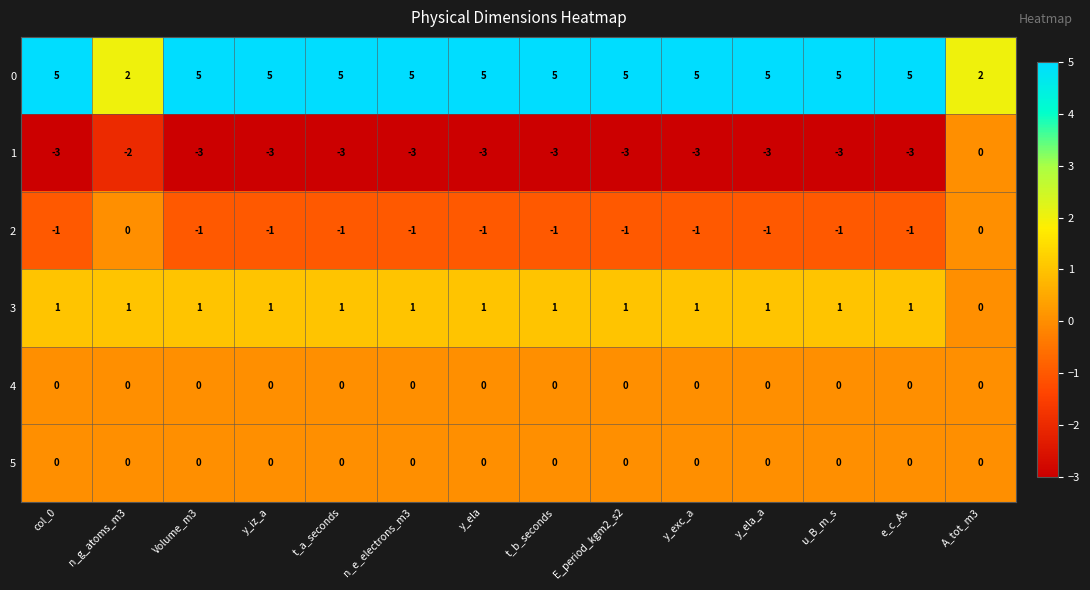

Is the value of 1 at Volume_m3 greater than the value of 2 at E_period_kgm2_s2?

No